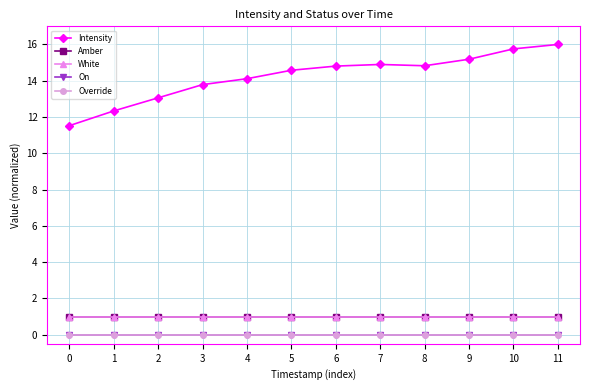

True or false: On and White cross at least once.

False